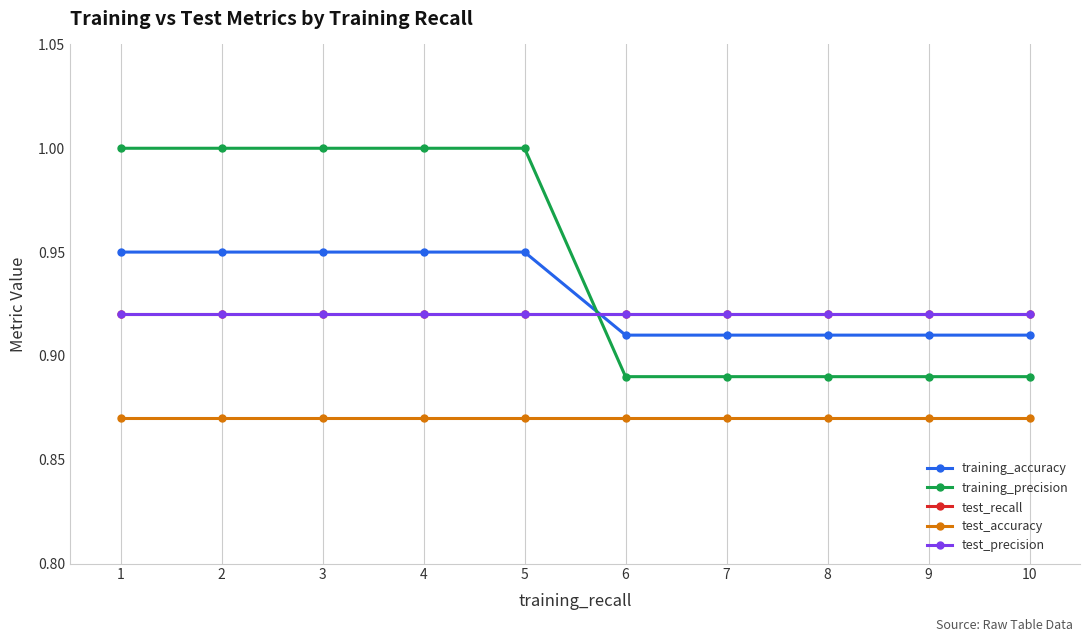

After their last crossing, which series has the higher values: test_recall or training_precision?

test_recall